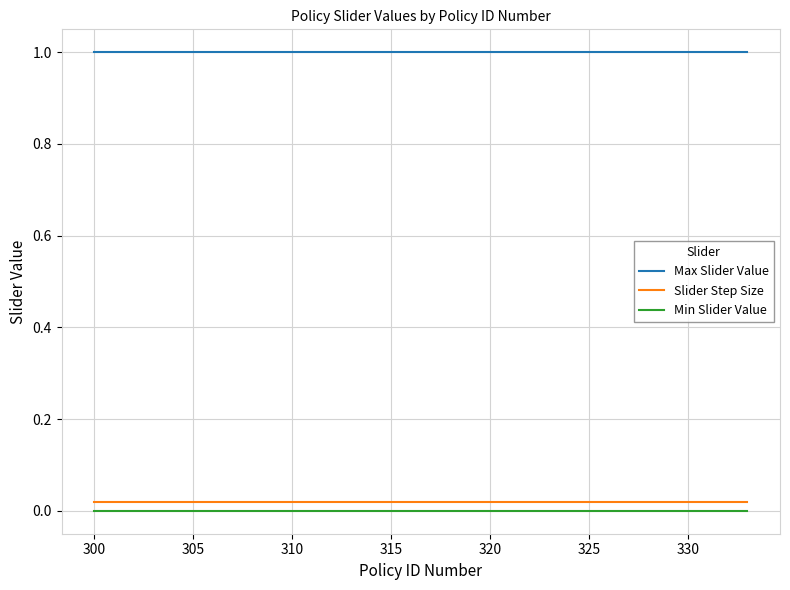

True or false: Max Slider Value and Min Slider Value intersect in this chart.

False